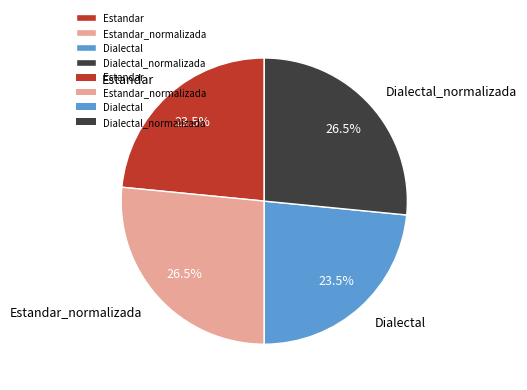

Approximately how many times larger is the value at Estandar compared to Dialectal?

1.0